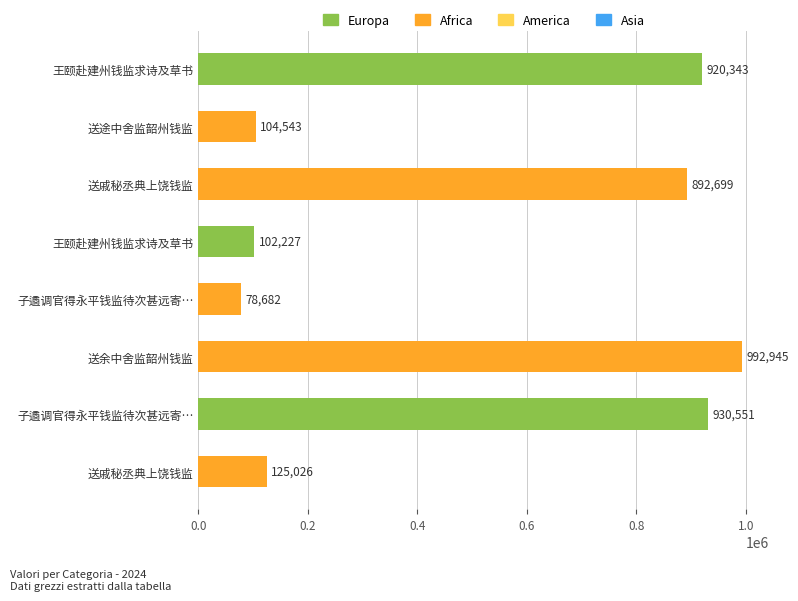

What is the average value?

518377